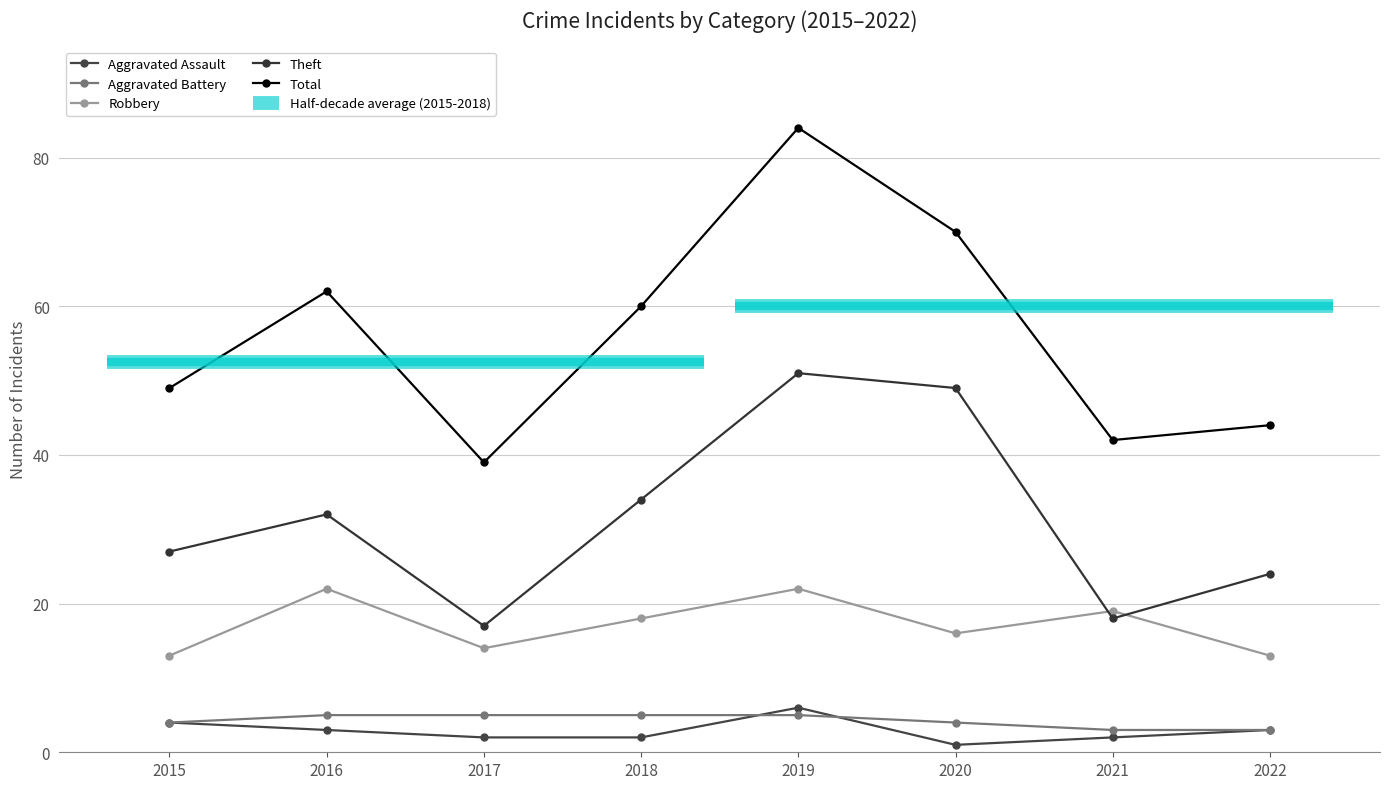

True or false: Theft and Aggravated Battery cross at least once.

False